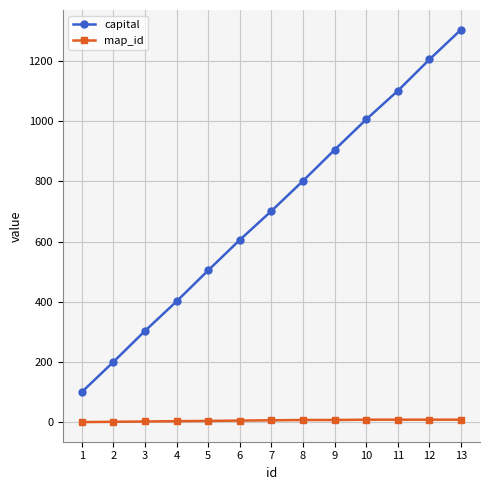

The value of capital at 1 is 101. True or false?

True